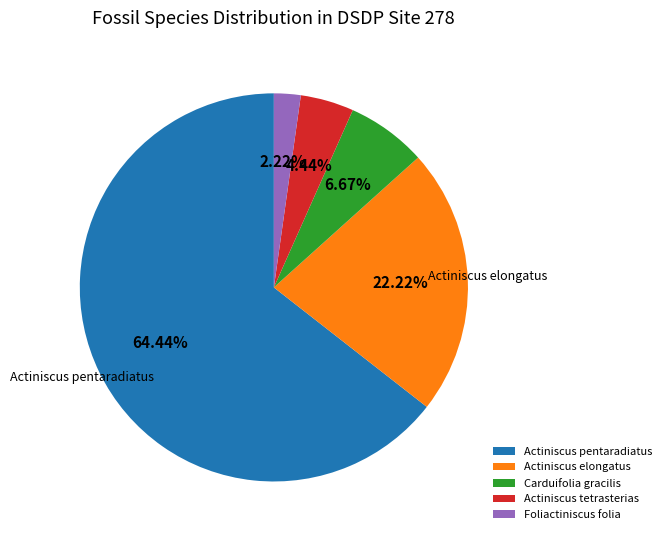

Is the sum of Foliactiniscus folia and Actiniscus elongatus greater than half?

No